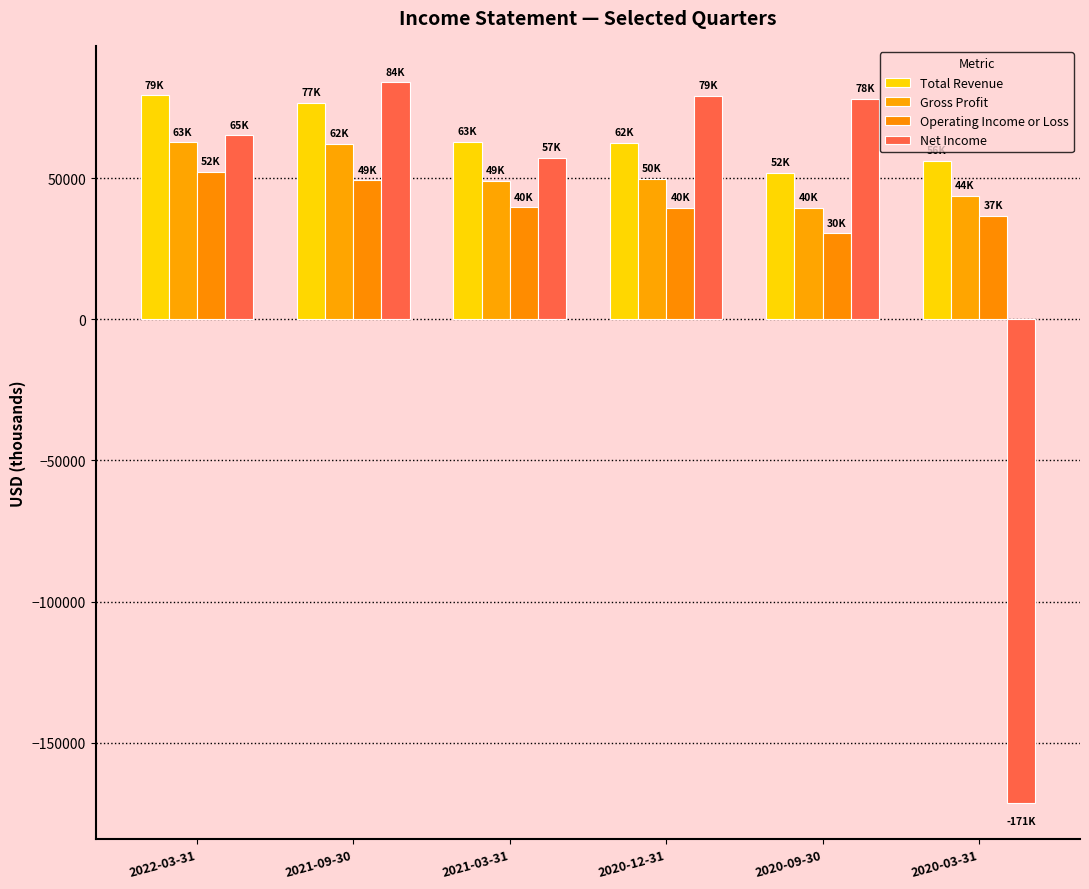

At which label does Net Income reach its minimum?

2020-03-31